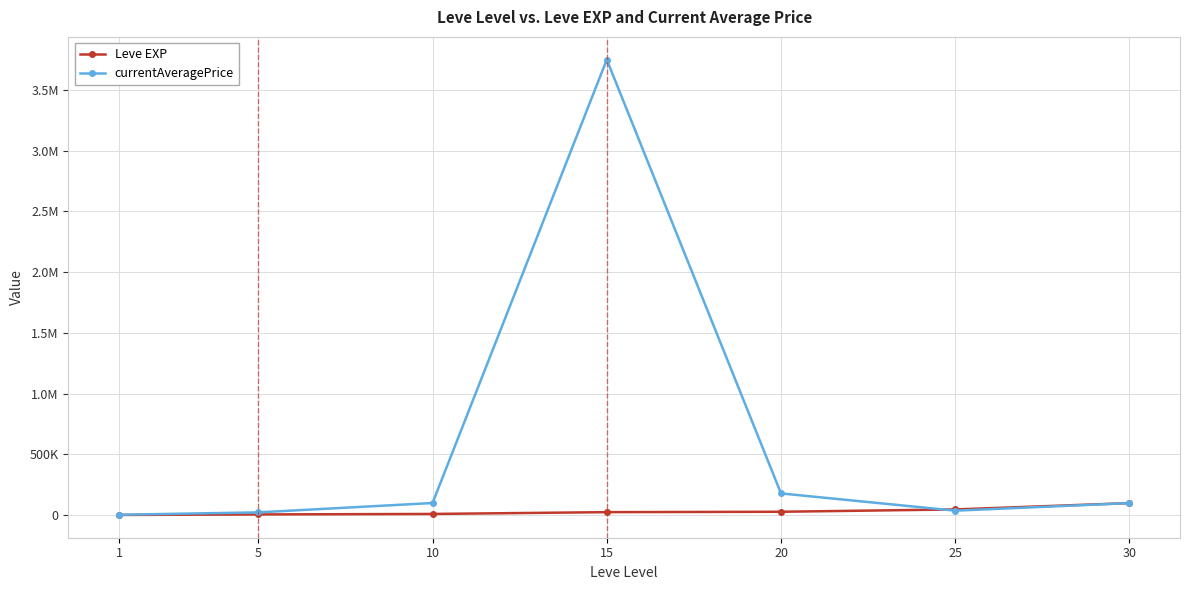

Does the chart have visible grid lines?

Yes